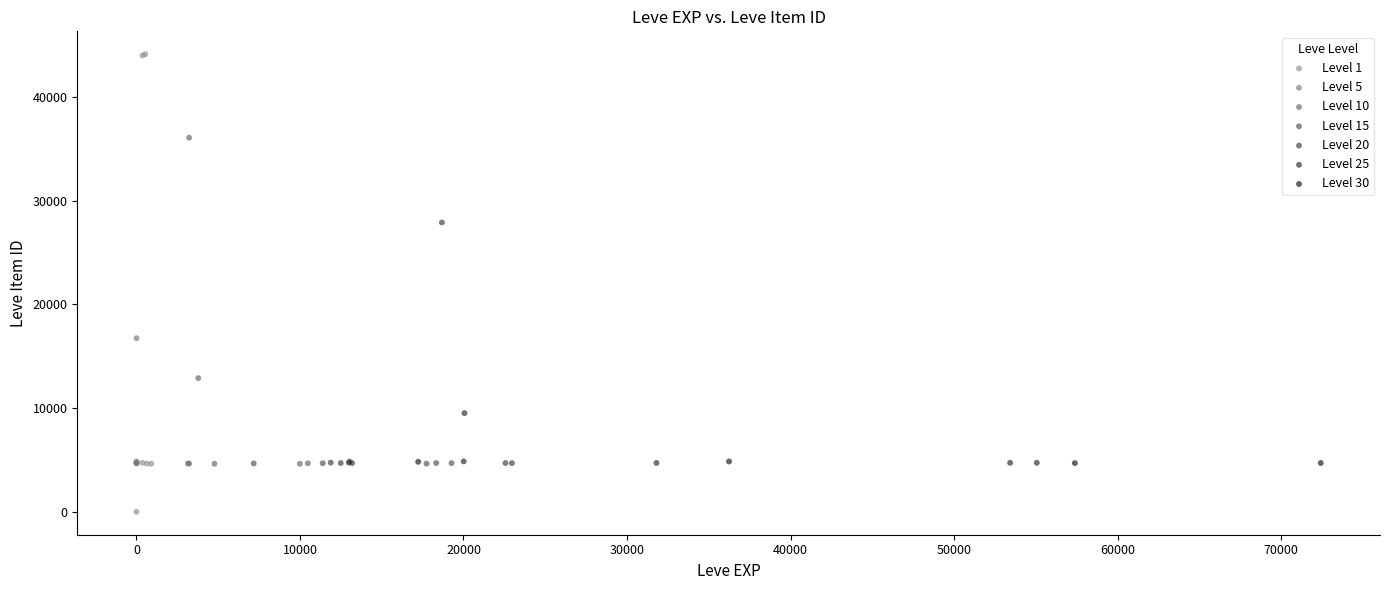

Which series has the largest Y range (max minus min)?

Level 1